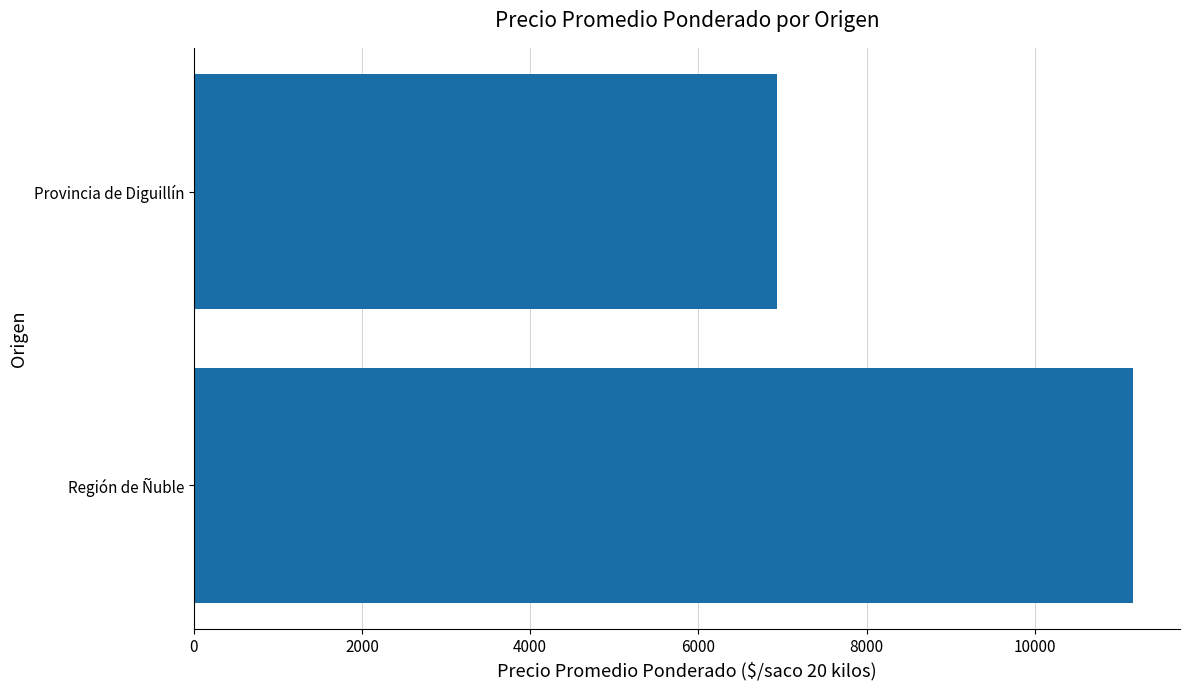

Which category has the lowest value across all series?

Provincia de Diguillín